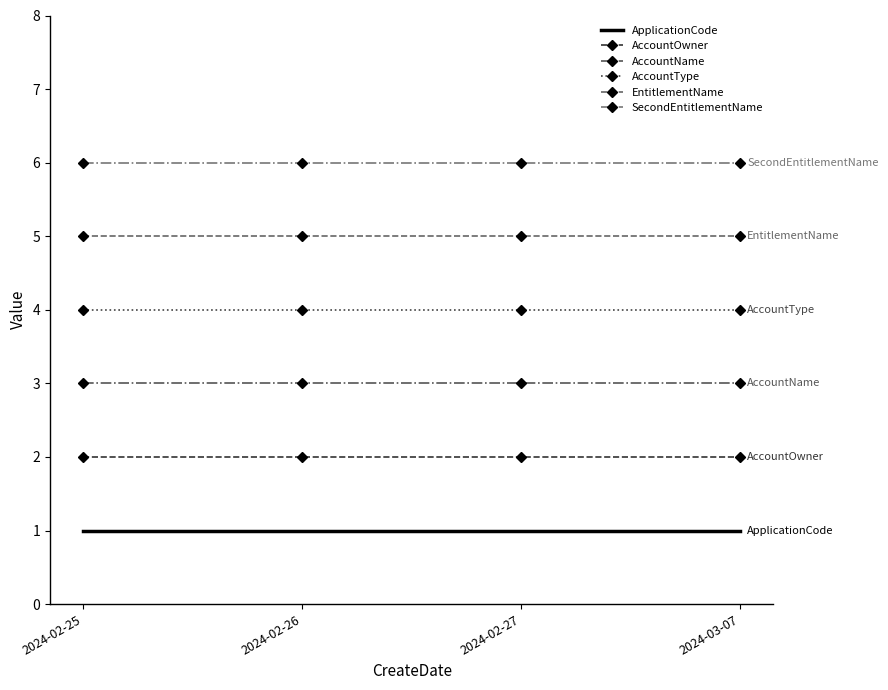

List the series in order of their peak value, lowest first.

ApplicationCode, AccountOwner, AccountName, AccountType, EntitlementName, SecondEntitlementName